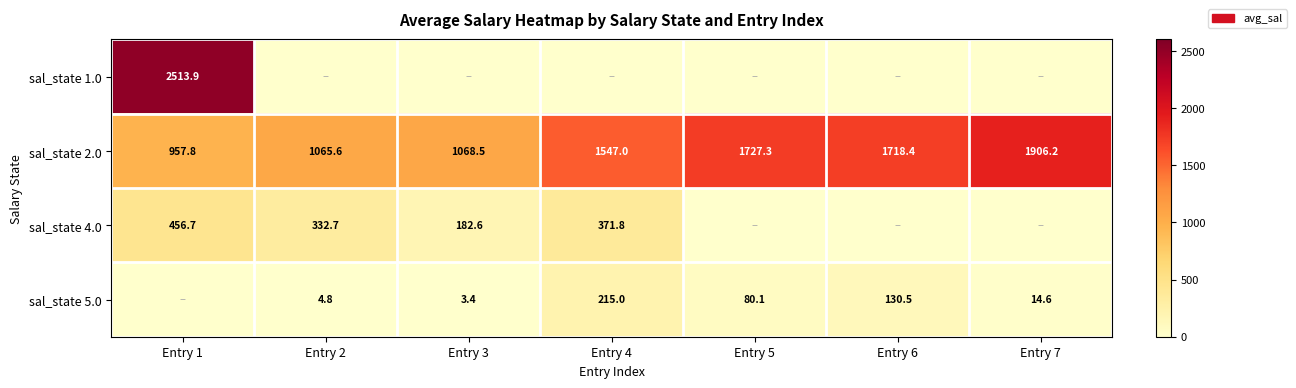

At how many categories does at least one series exceed 2156?

1